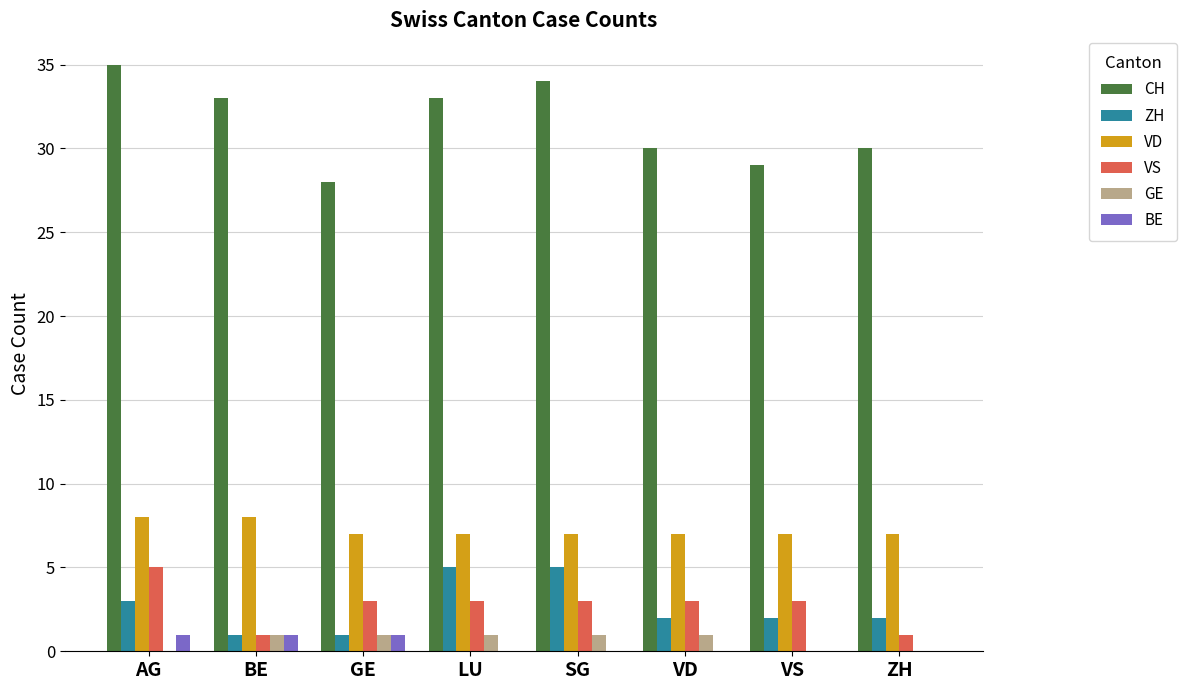

What is the total value across all series at GE?

41